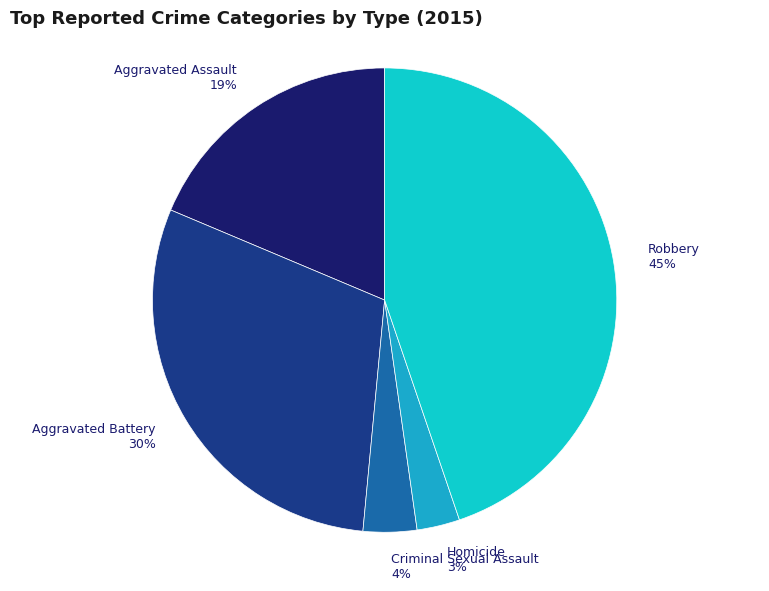

Combined, do Aggravated Battery and Criminal Sexual Assault account for over 50%?

No